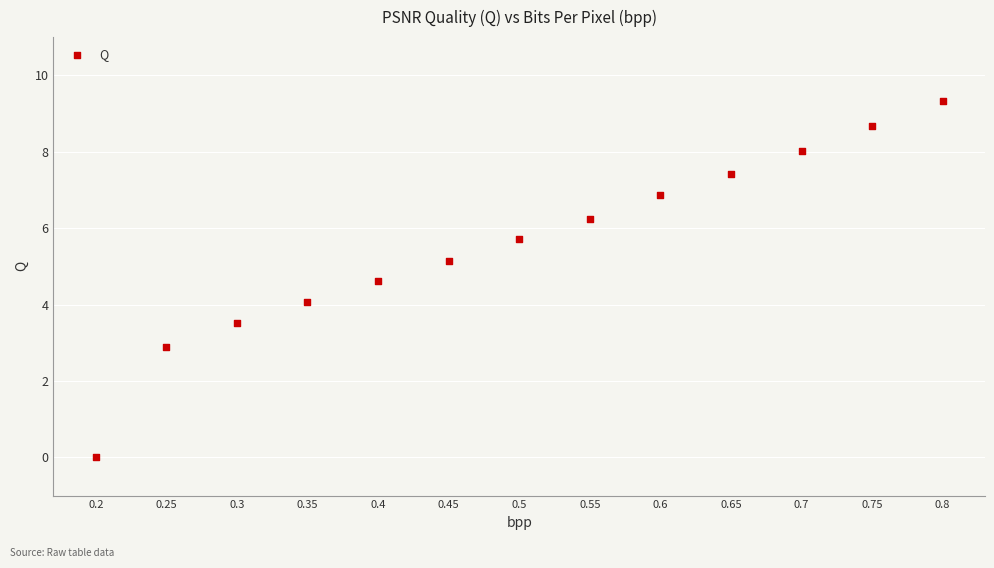

What is the range of Y values (max minus min)?

9.3